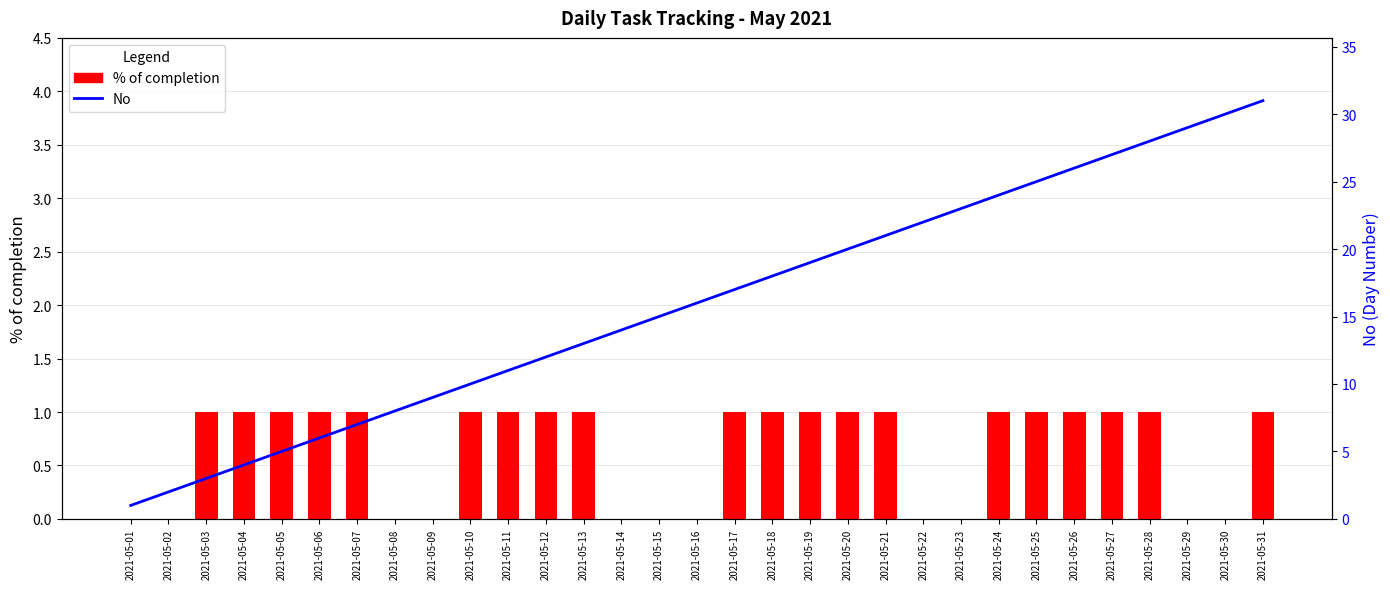

Rank the series at 2021-05-28 from lowest to highest value.

% of completion, No